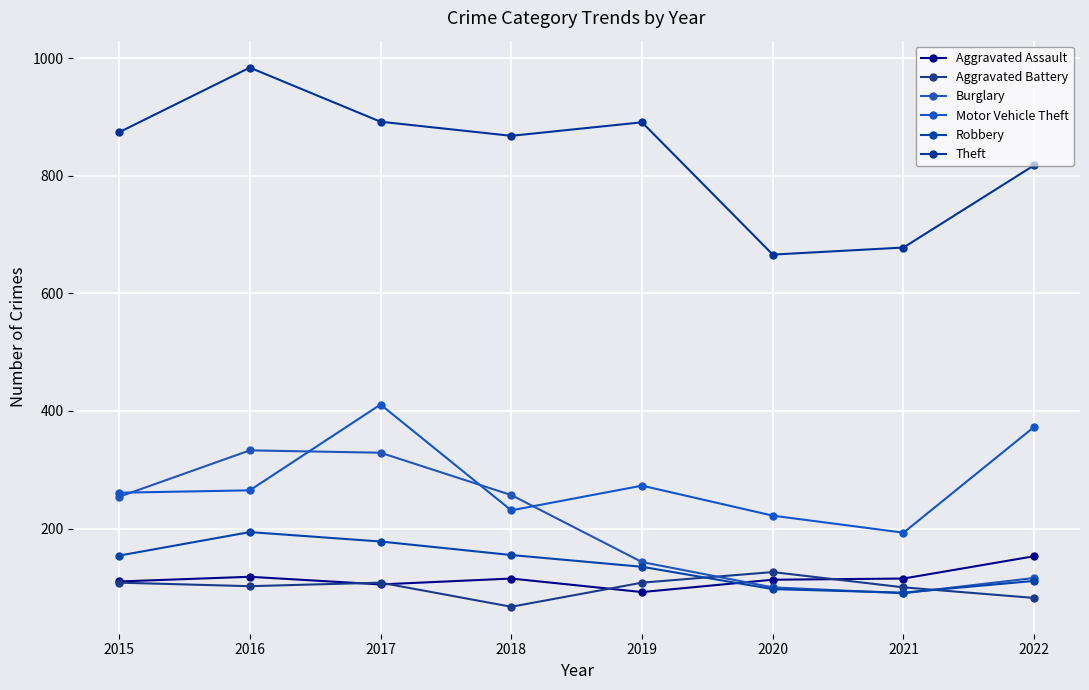

Which category has the highest value across all series?

2016